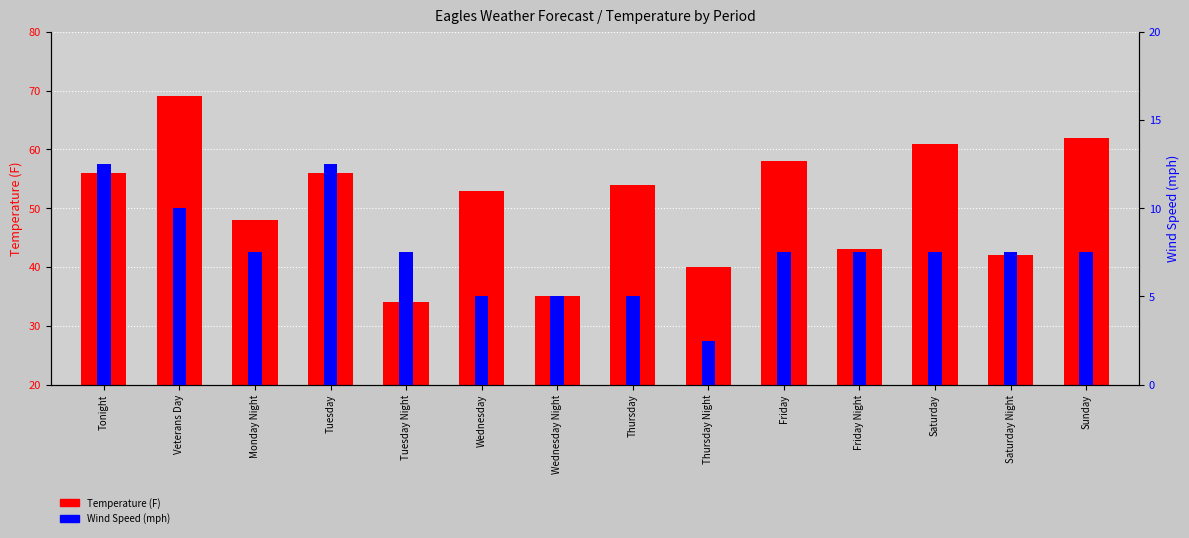

How many distinct data groups are displayed?

2